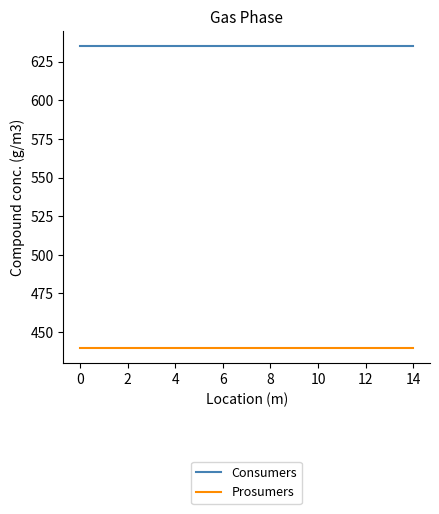

List the series in order of their peak value, lowest first.

Prosumers, Consumers